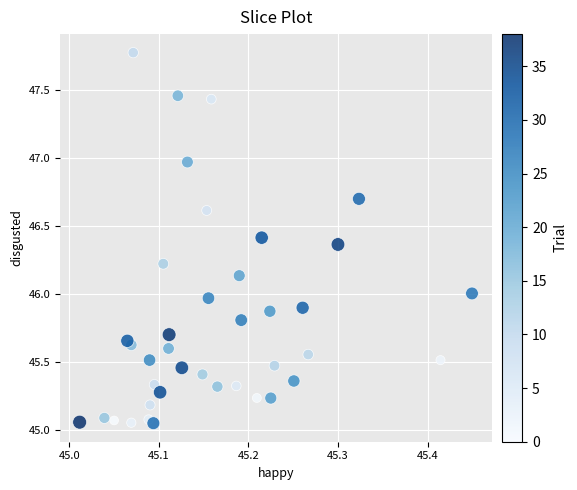

What is the range of Y values (max minus min)?

2.7